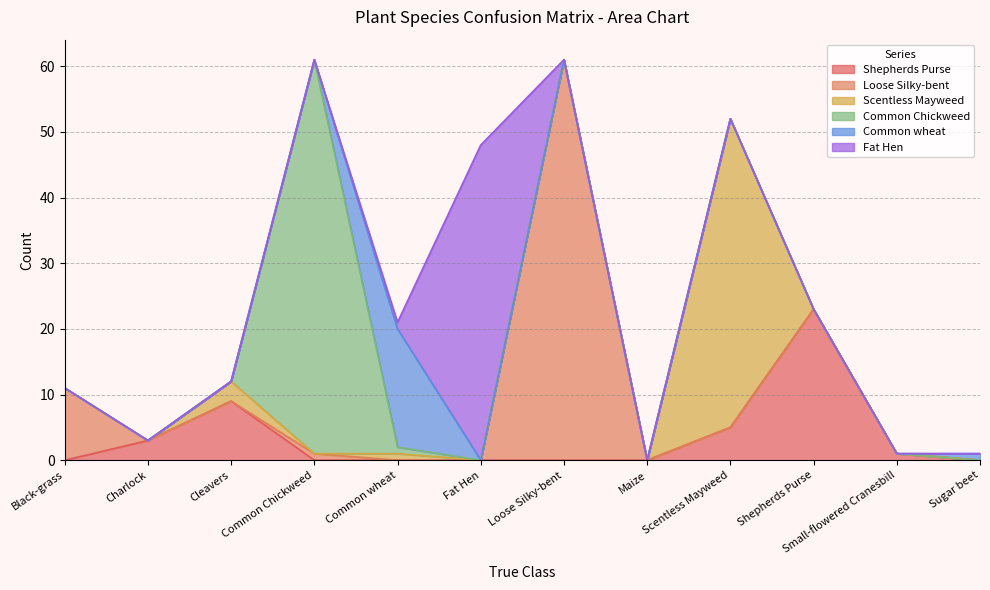

Is the value of Common Chickweed at Maize greater than the value of Loose Silky-bent at Cleavers?

No